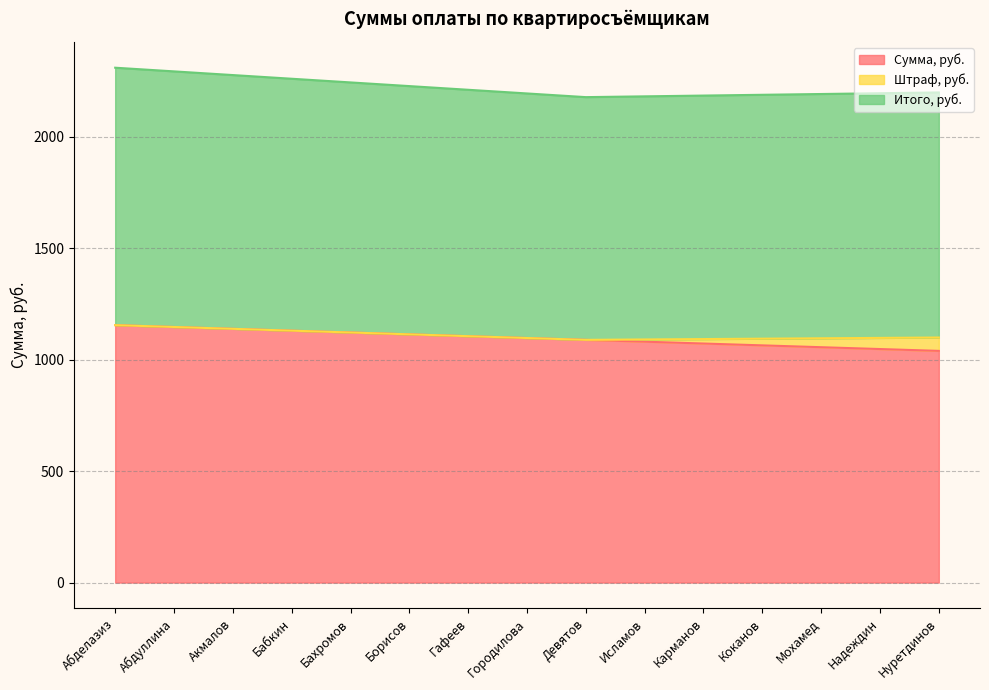

What is the maximum value for Сумма, руб.?

1155.0